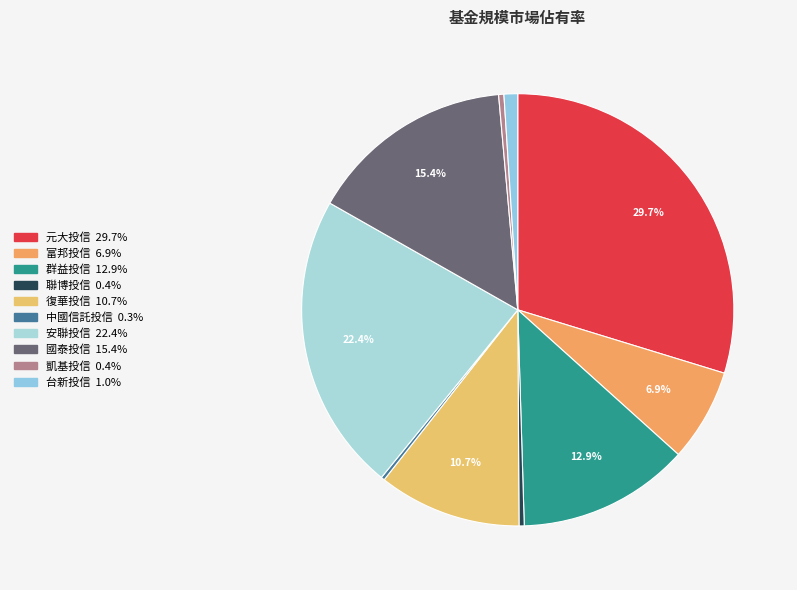

Rank the categories by value from highest to lowest.

元大投信, 安聯投信, 國泰投信, 群益投信, 復華投信, 富邦投信, 台新投信, 凱基投信, 聯博投信, 中國信託投信